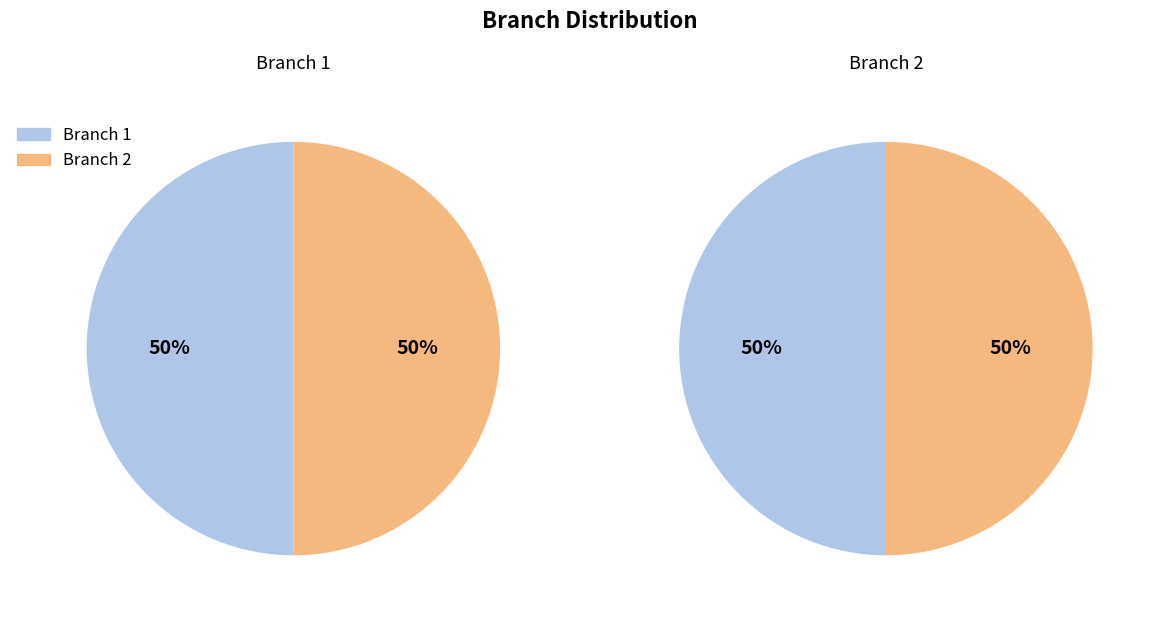

Is it true that 2 is 64% of the pie?

False